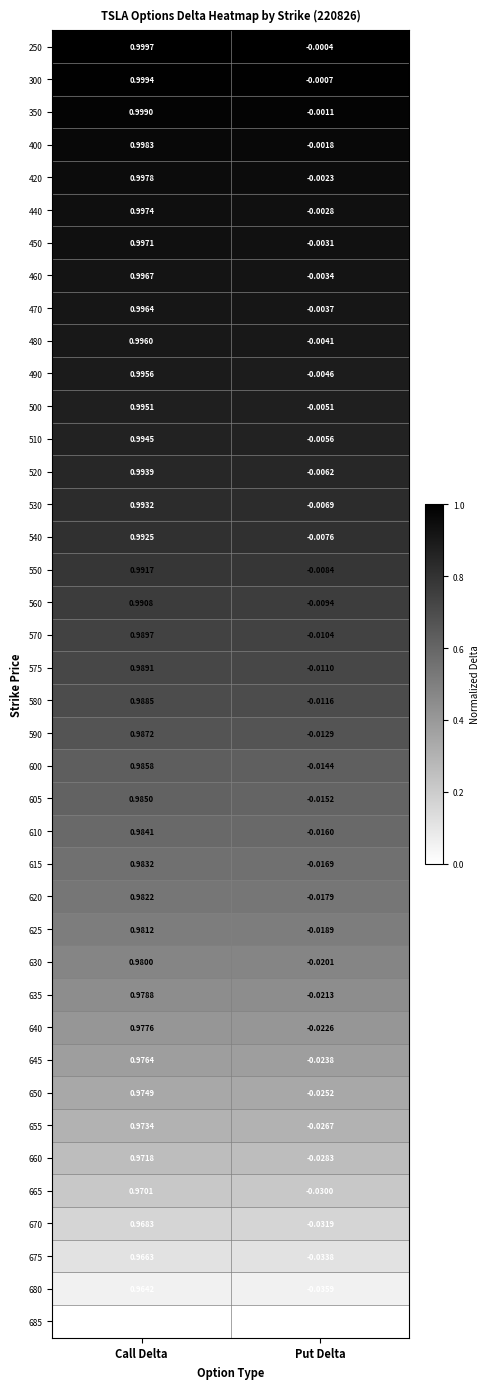

Where is 610 nearest to the value 0?

Put Delta